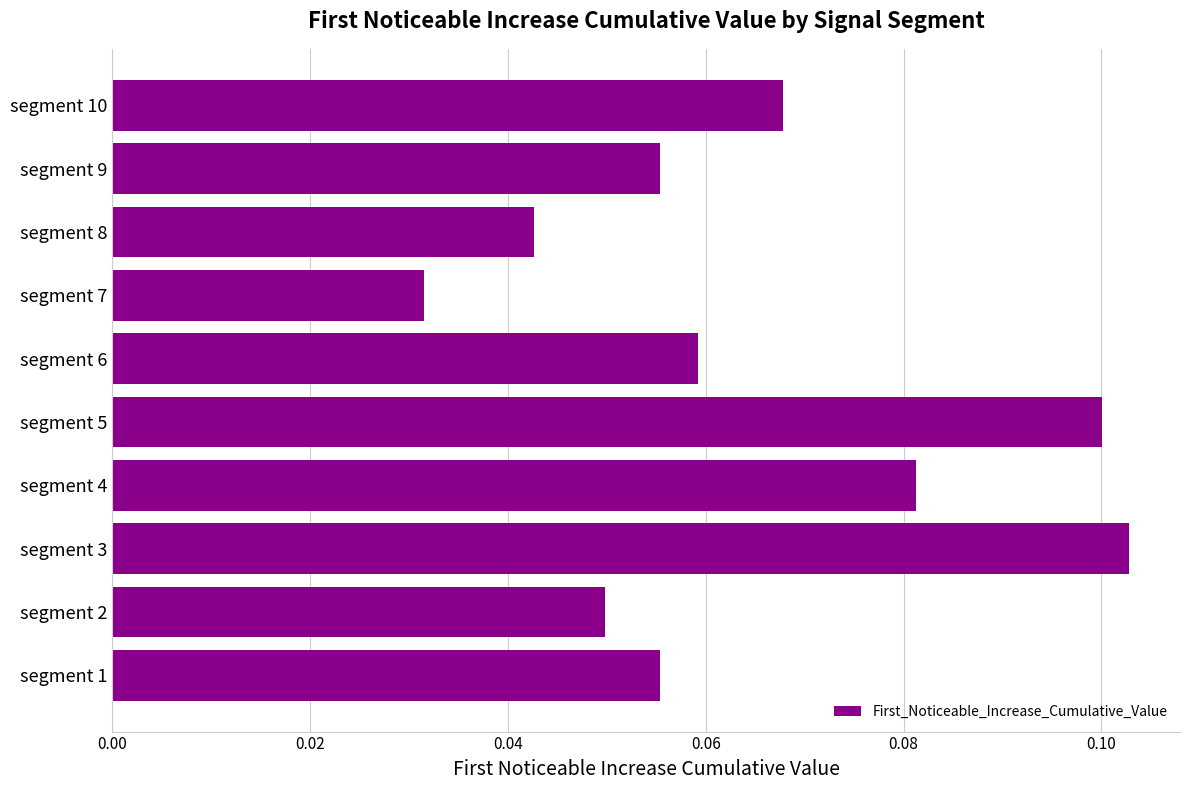

Which has a higher value, segment 5 or segment 8?

segment 5